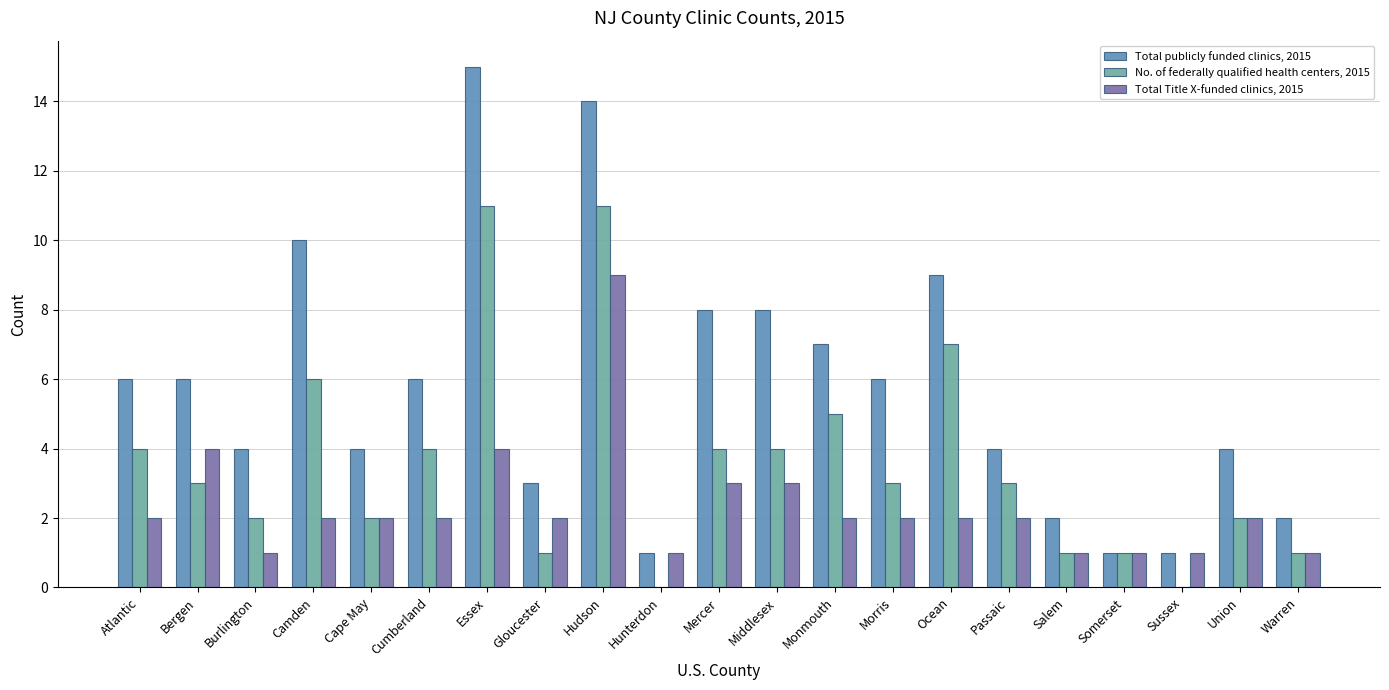

How many series are shown in this chart?

3